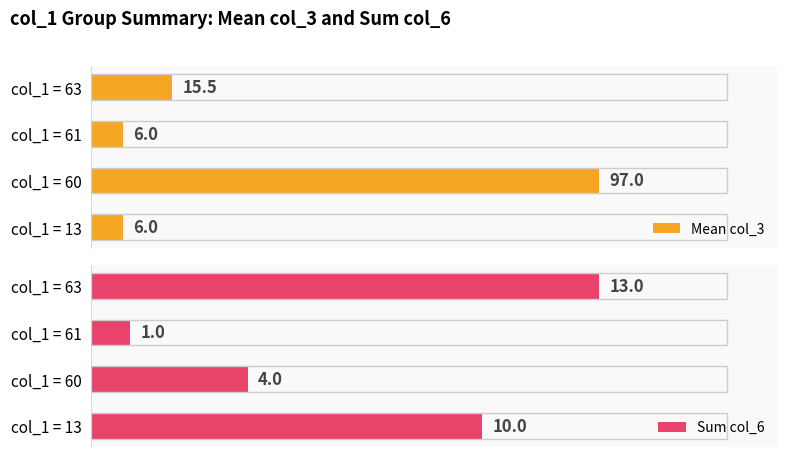

What is the lowest value of the Sum col_6 series?

1.0